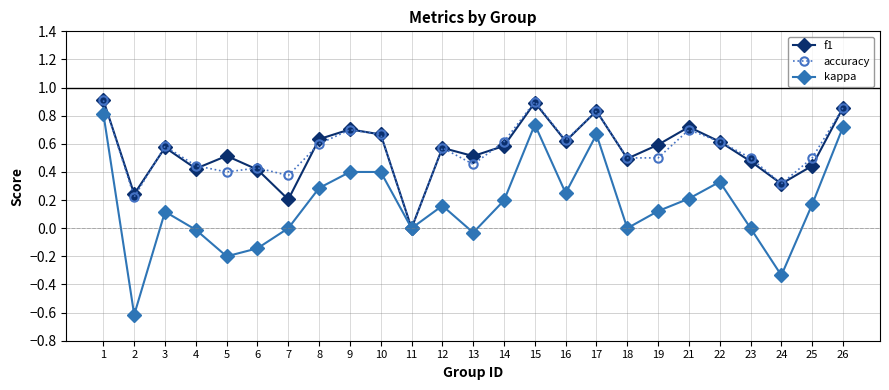

At which category does kappa reach its first local valley?

2